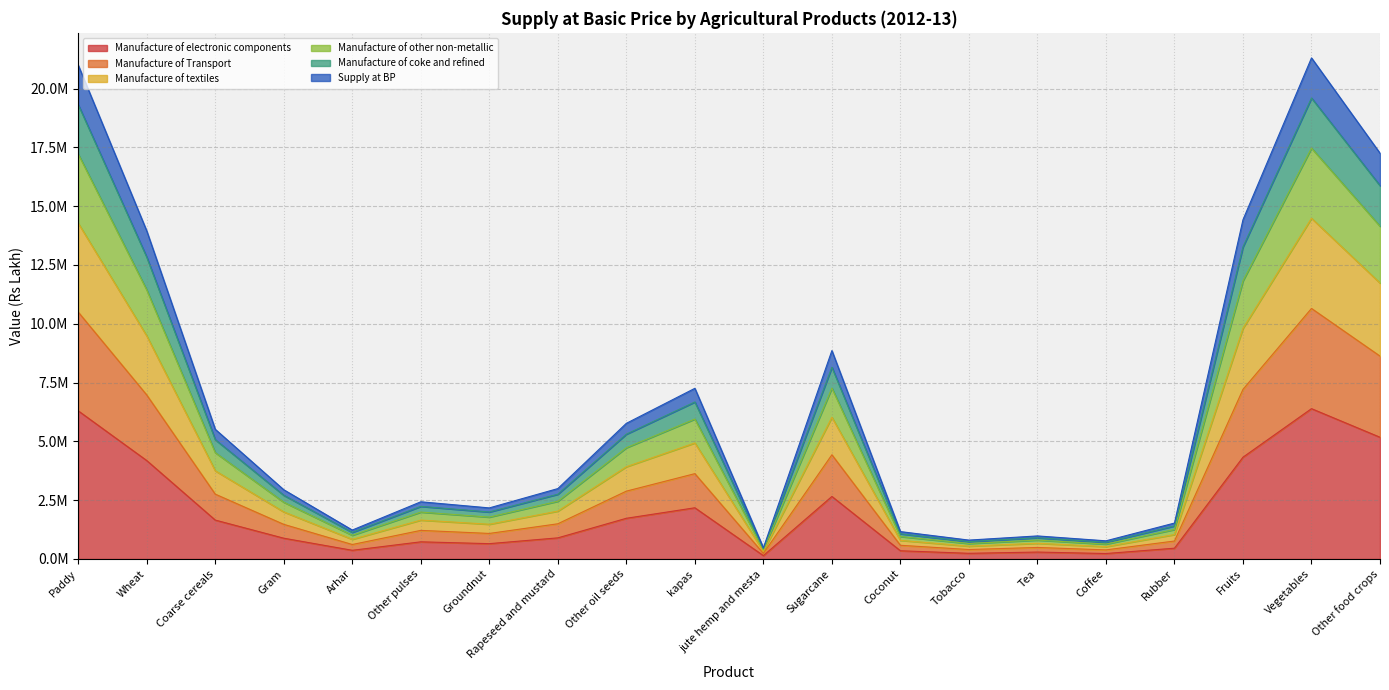

Does the chart display data point markers on the line(s)?

No